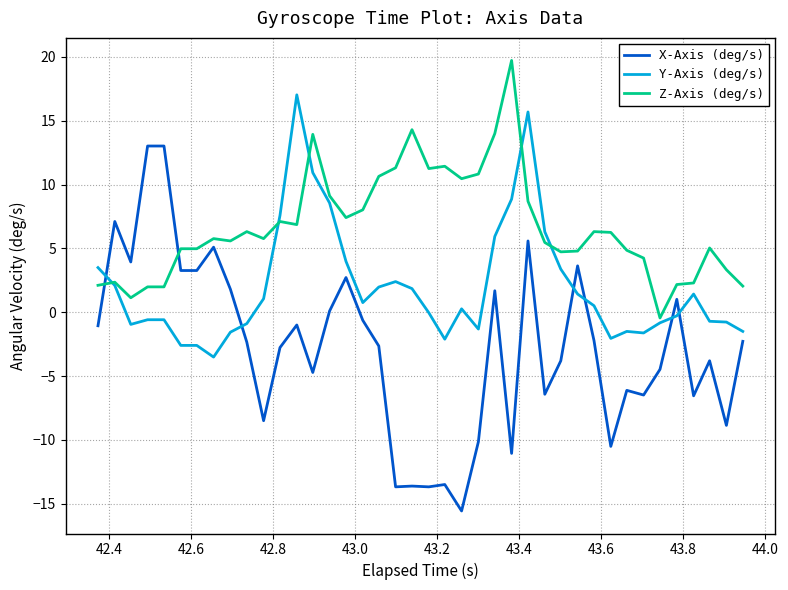

What is the lowest value of the Y-Axis (deg/s) series?

-3.5